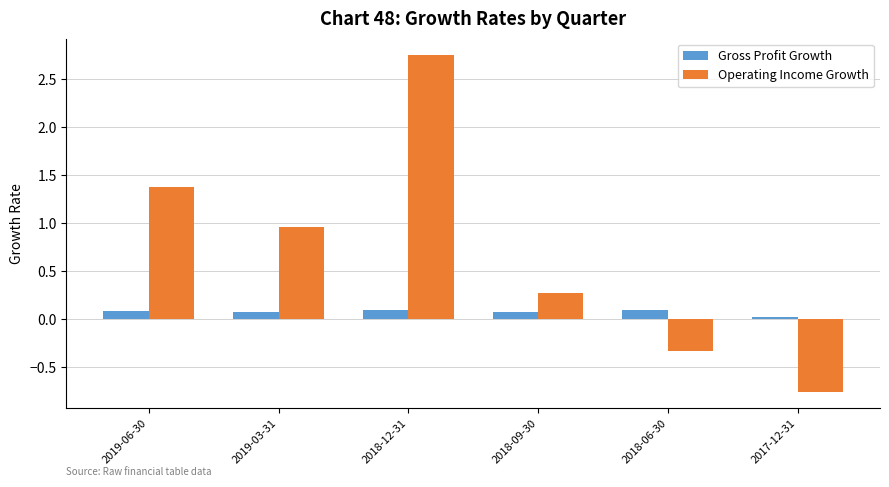

Which series has the largest total across all categories?

Operating Income Growth